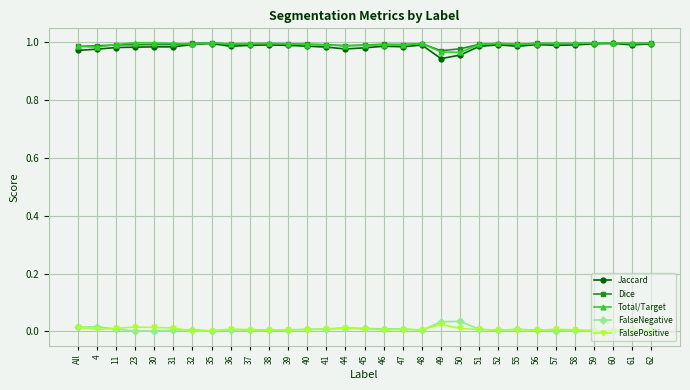

The Dice series shows 1.4 at 46. True or false?

False